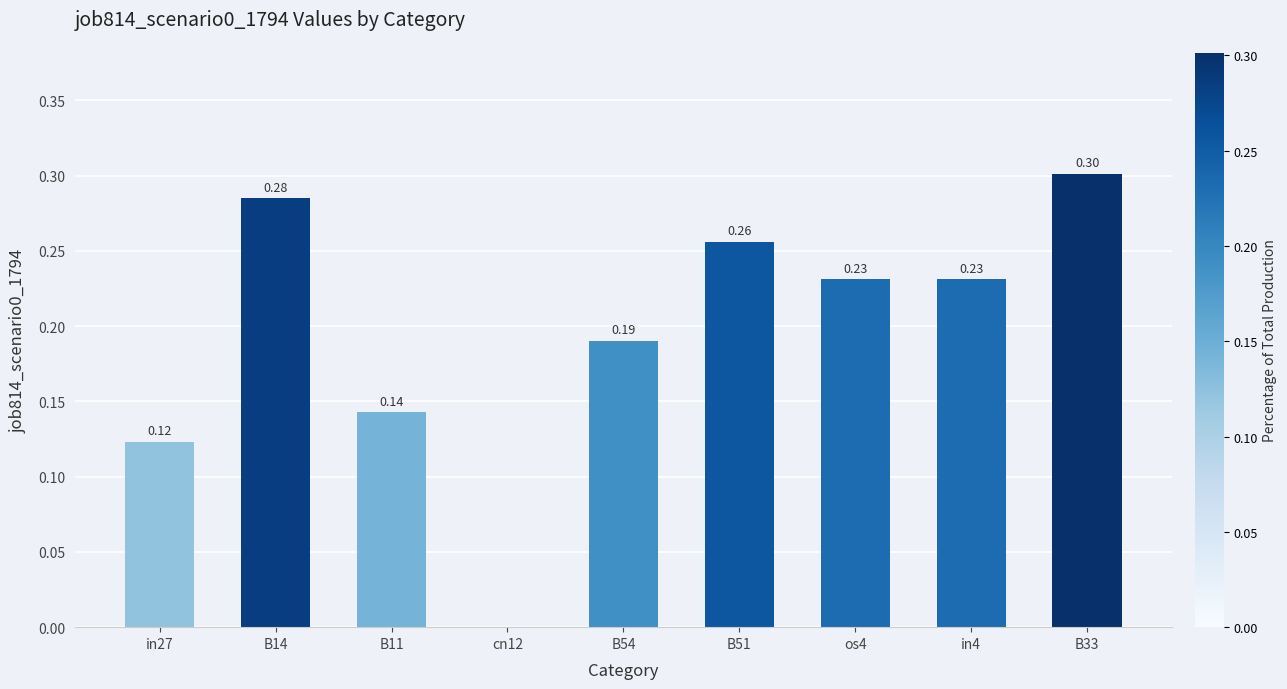

What is the sum of the values at B54 and in4?

0.4